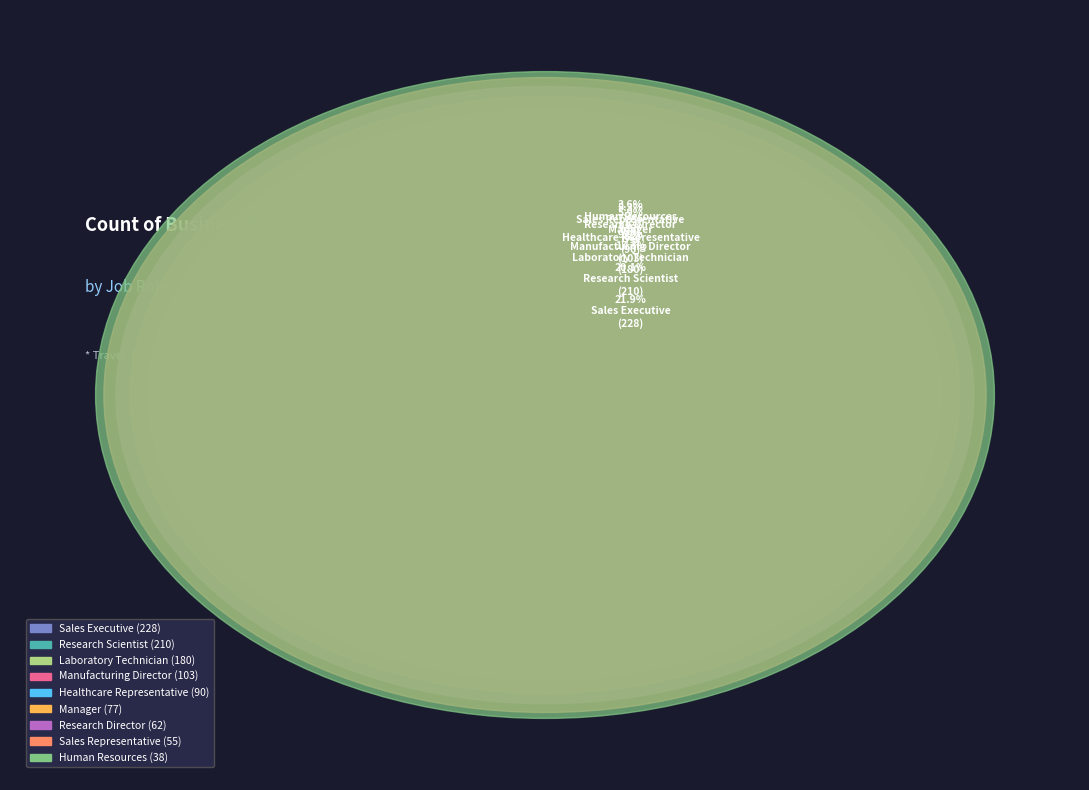

Combined, what portion of the pie is Manager and Research Director?

13.3%